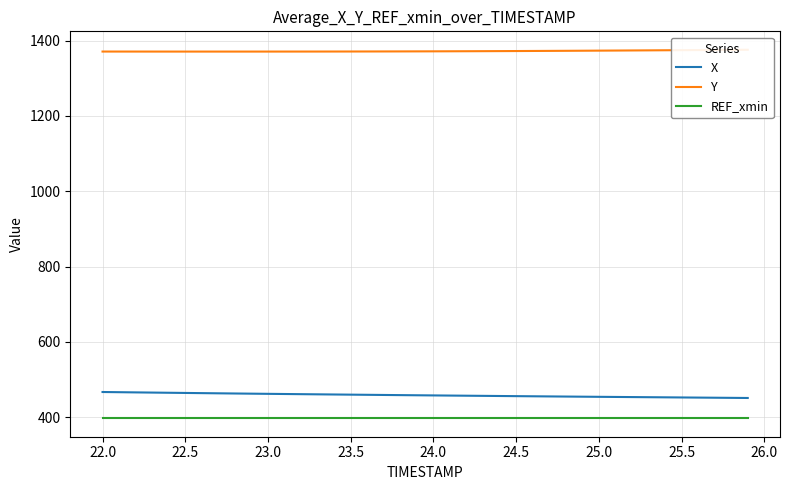

True or false: REF_xmin and Y cross at least once.

False